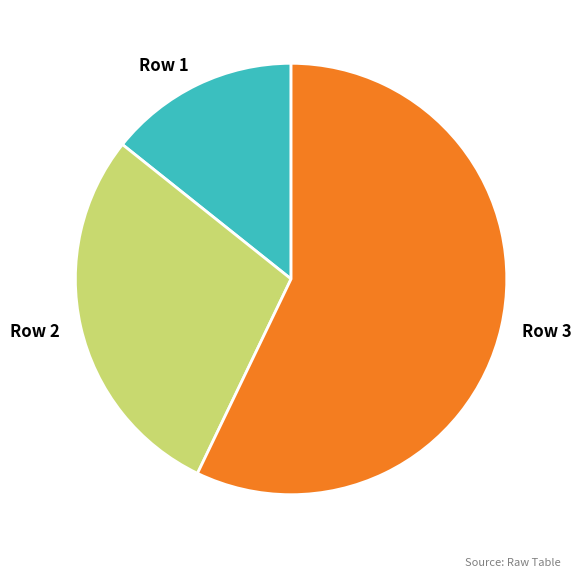

Approximately how many times larger is the value at Row 3 compared to Row 2?

2.0